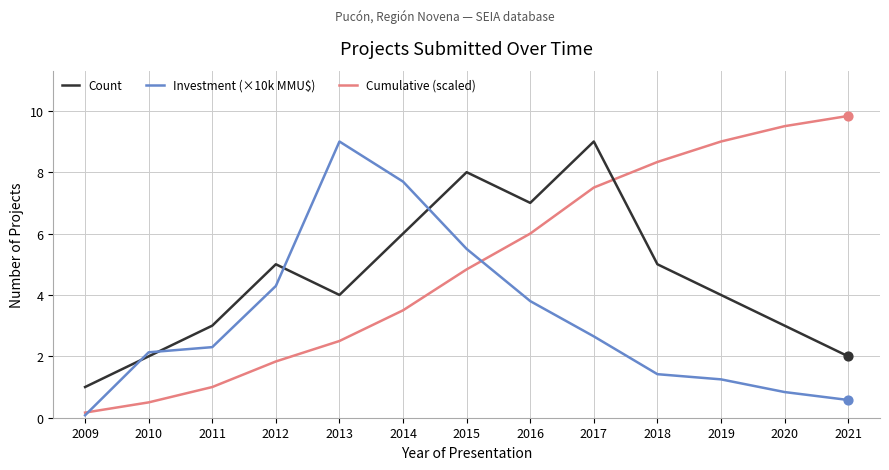

Which series has the widest spread of values?

Cumulative (scaled)